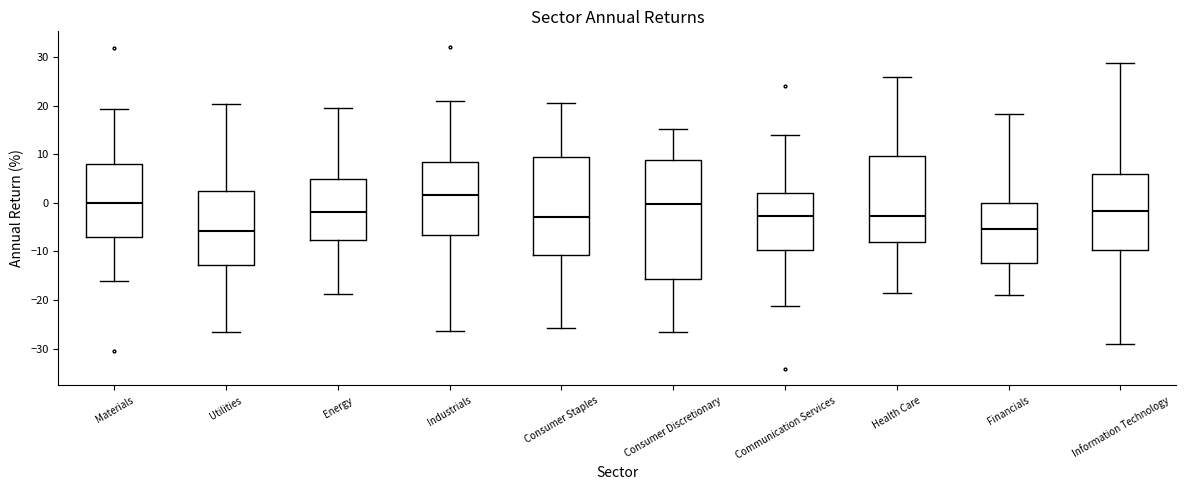

Comparing the boxes themselves (not the whiskers), which one is the tallest?

Consumer Discretionary